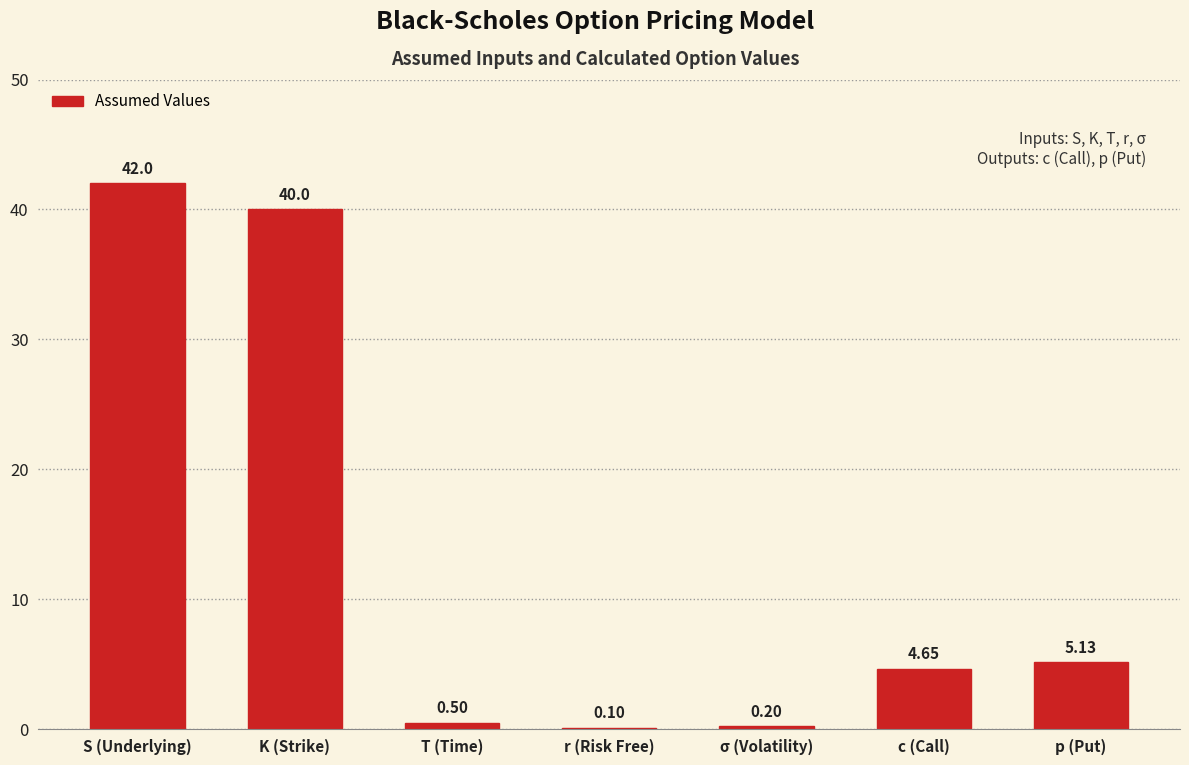

Where does the data first go above 4?

S (Underlying)